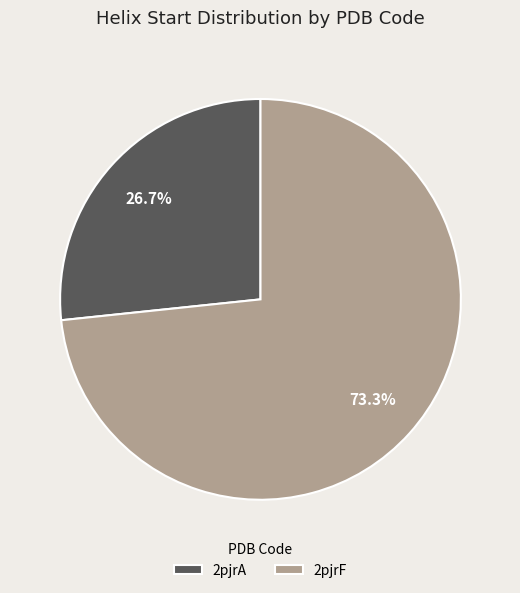

Rank the categories by value from highest to lowest.

2pjrF, 2pjrA